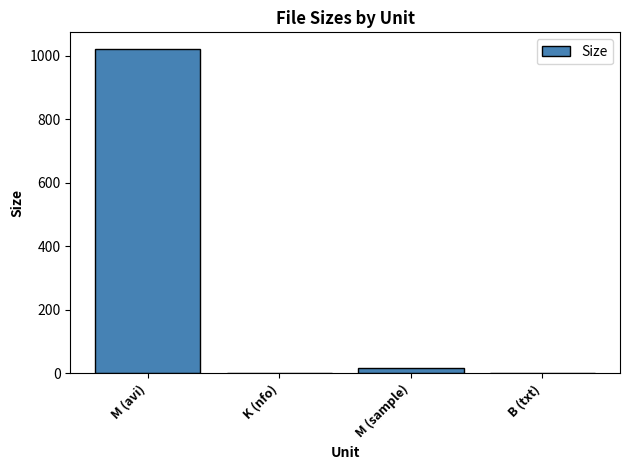

What is the sum of the values at K (nfo) and M (sample)?

18.9